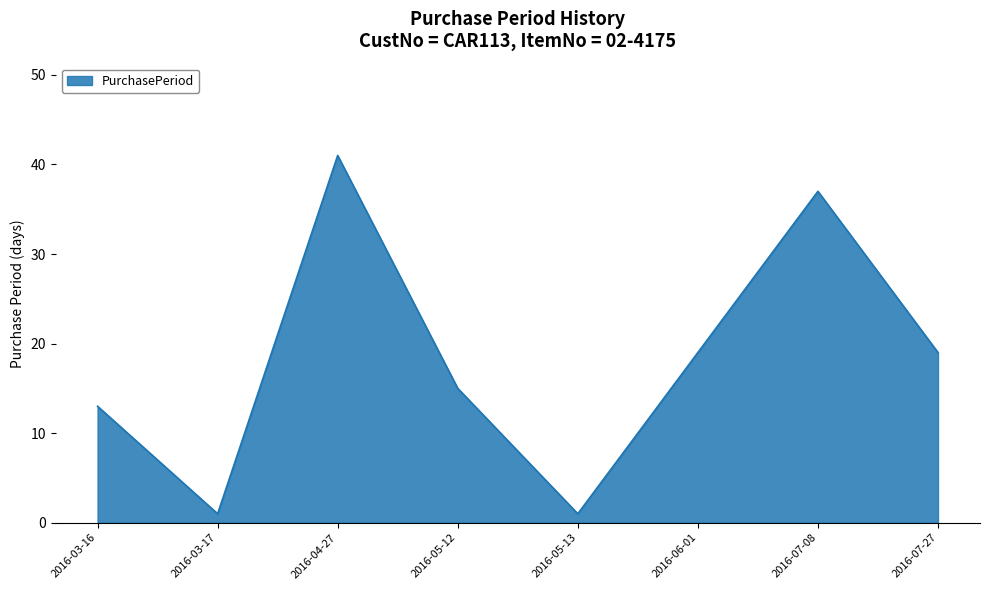

What is the difference between the second highest and second lowest values?

36